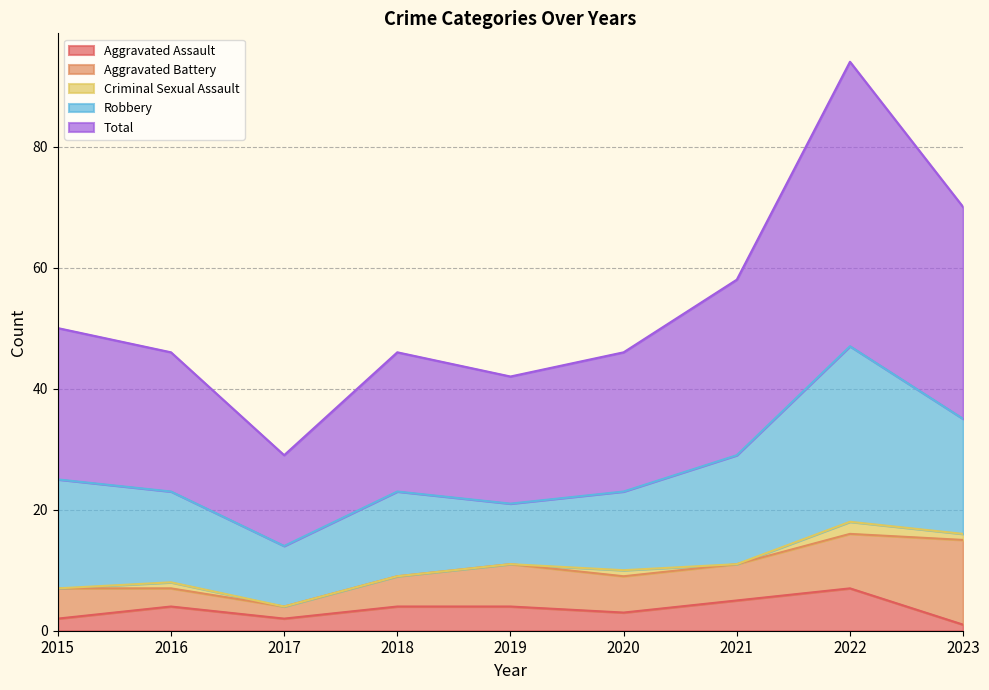

At which category is the sum across all series the highest?

2022